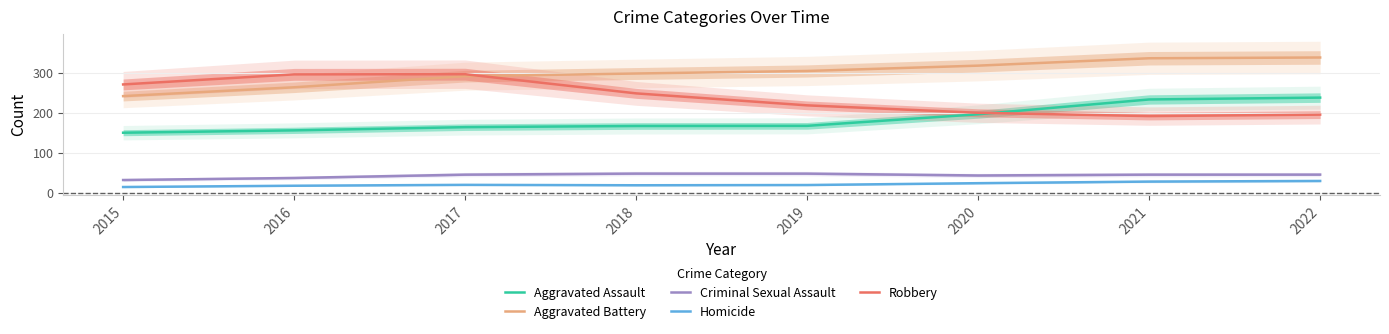

Rank the categories by Homicide value from lowest to highest.

2015, 2016, 2018, 2019, 2017, 2020, 2021, 2022